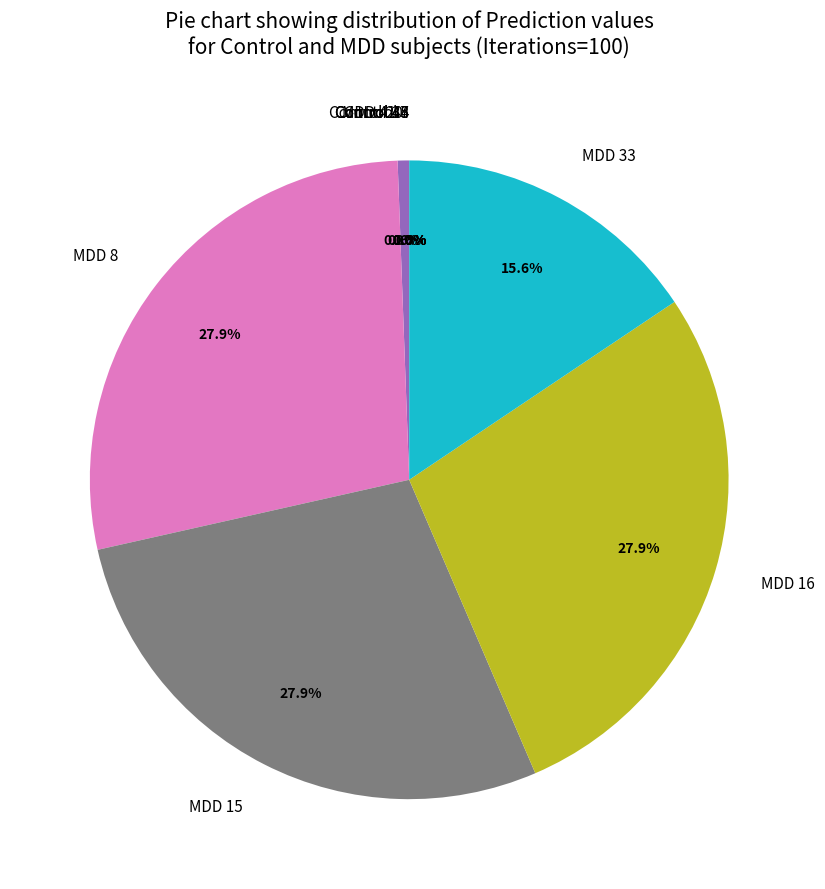

Between MDD 33 and MDD 41, which is larger?

MDD 33